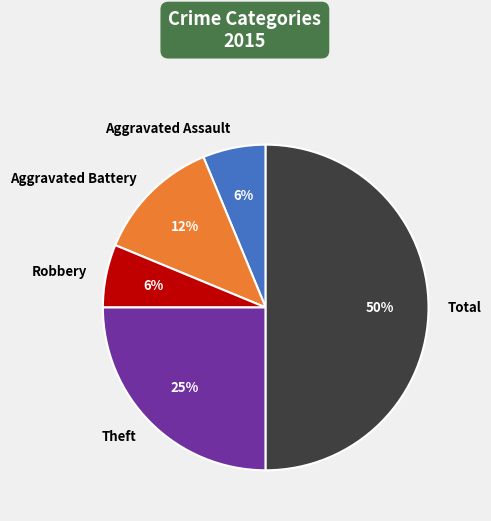

What percentage is the Robbery slice, to the nearest percent?

6%